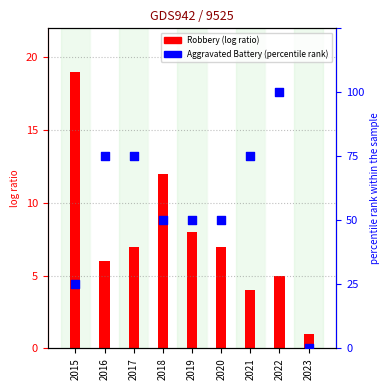

What is the total value across all series at 2017?

10